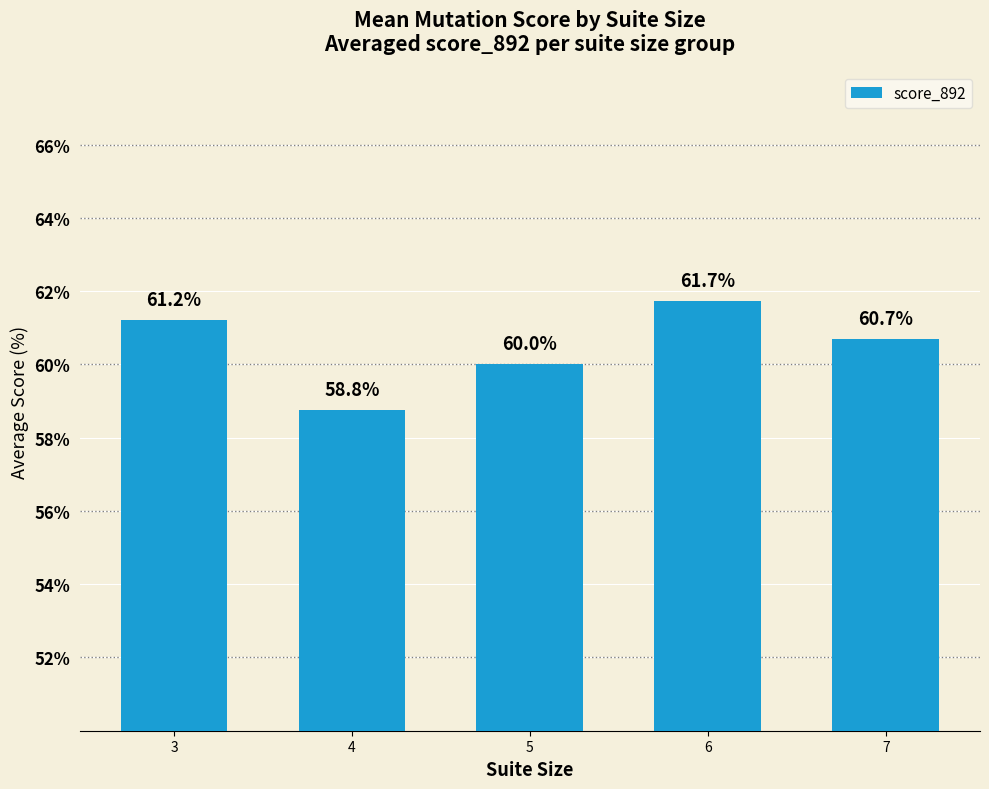

Reading left to right, list all the values displayed in this chart.

61.2	58.8	60.0	61.7	60.7